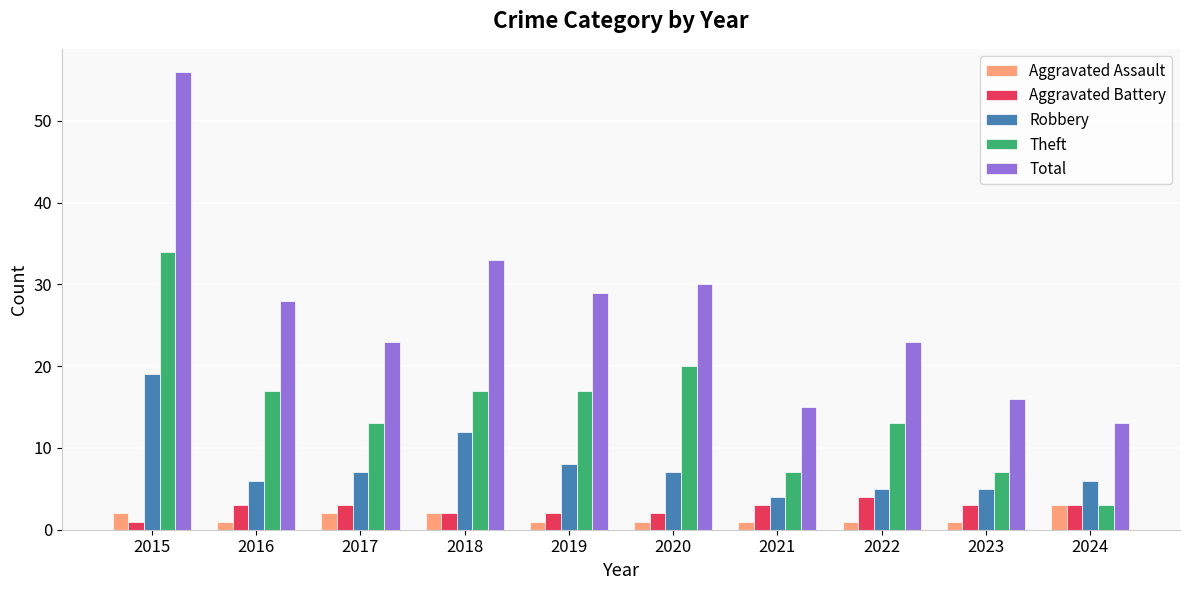

Which series has the largest range (max minus min)?

Total